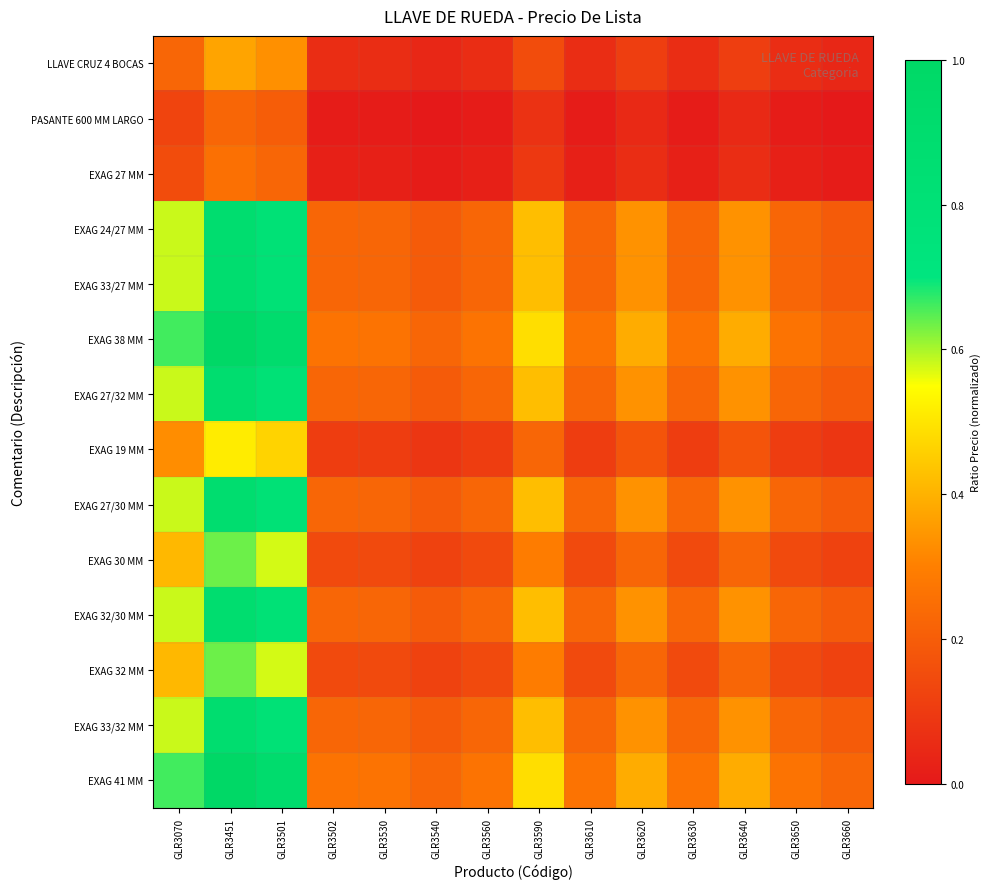

At which category is the sum across all series the highest?

GLR3451